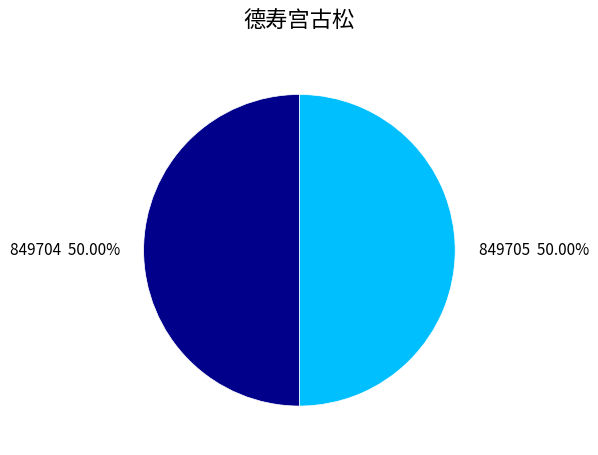

Approximately how many times larger is the value at 849705 compared to 849704?

1.0